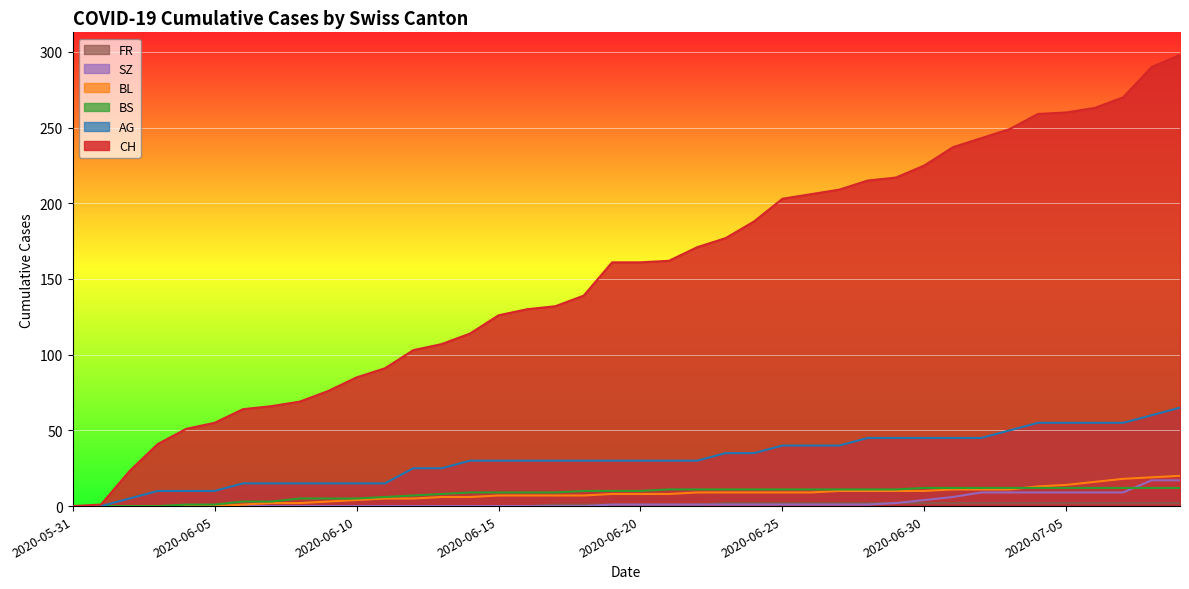

What is the value of the AG point at the 35th from the left?

55